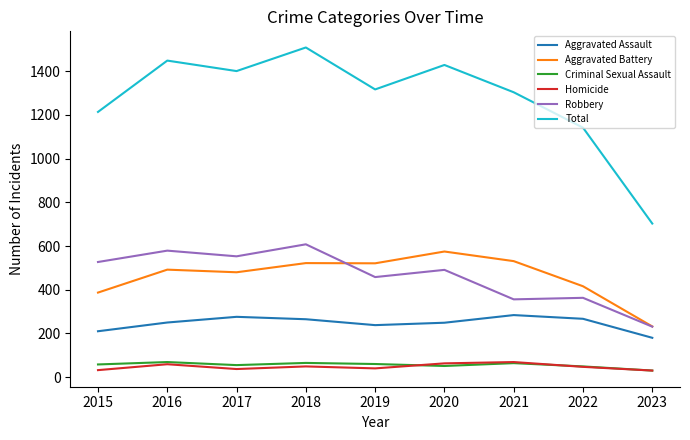

What is the difference between the maximum and second lowest values in the Total series?

367